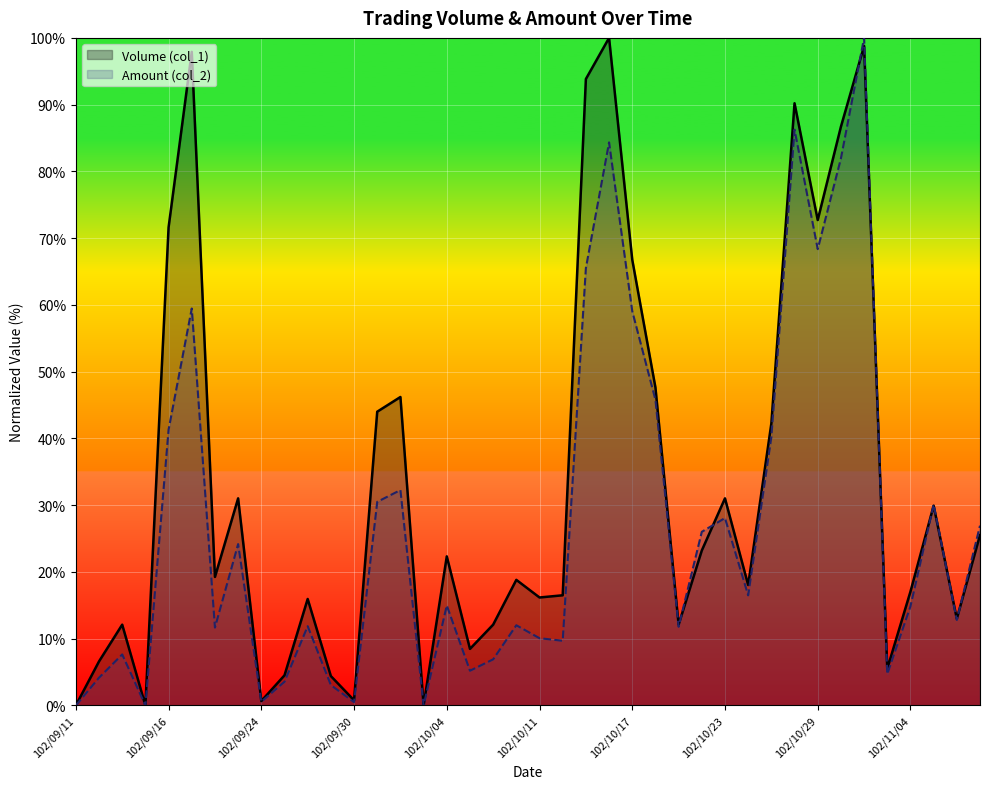

Rank the categories by Amount (col_2) value from highest to lowest.

102/10/31, 102/10/28, 102/10/16, 102/10/30, 102/10/29, 102/10/15, 102/09/17, 102/10/17, 102/10/18, 102/09/16, 102/10/25, 102/10/02, 102/10/01, 102/11/05, 102/10/23, 102/11/07, 102/10/22, 102/09/23, 102/10/24, 102/10/04, 102/11/04, 102/11/06, 102/10/09, 102/09/26, 102/10/21, 102/09/18, 102/10/11, 102/10/14, 102/09/13, 102/10/08, 102/10/07, 102/11/01, 102/09/12, 102/09/25, 102/09/27, 102/09/24, 102/09/30, 102/09/11, 102/09/14, 102/10/03